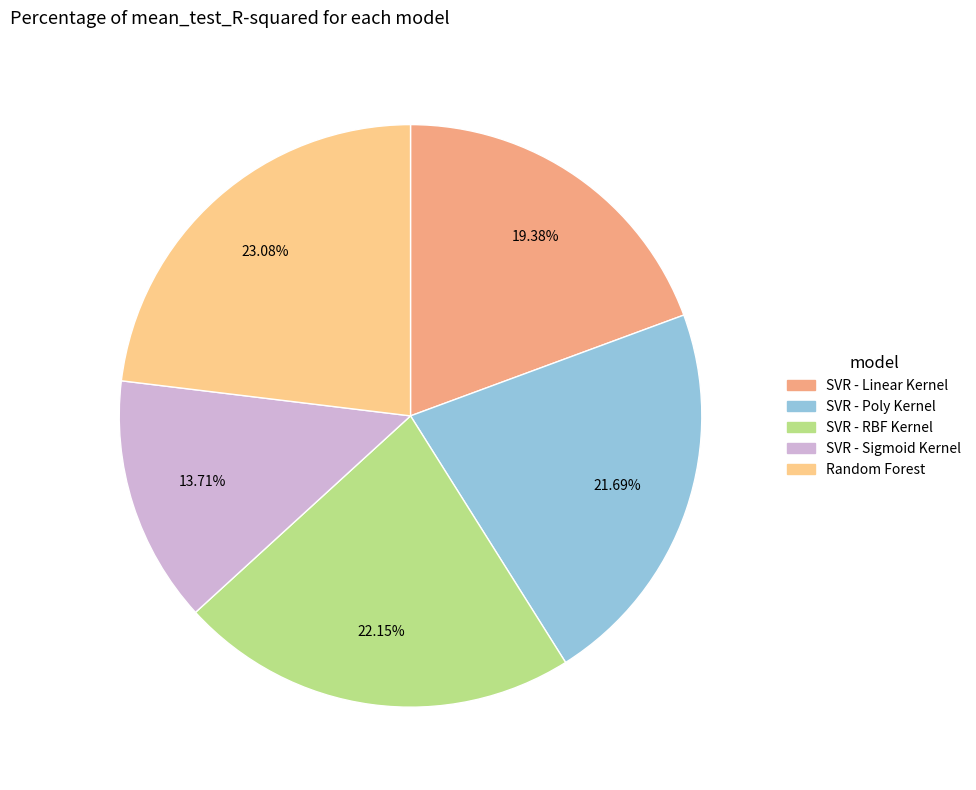

Which slice is the largest?

Random Forest